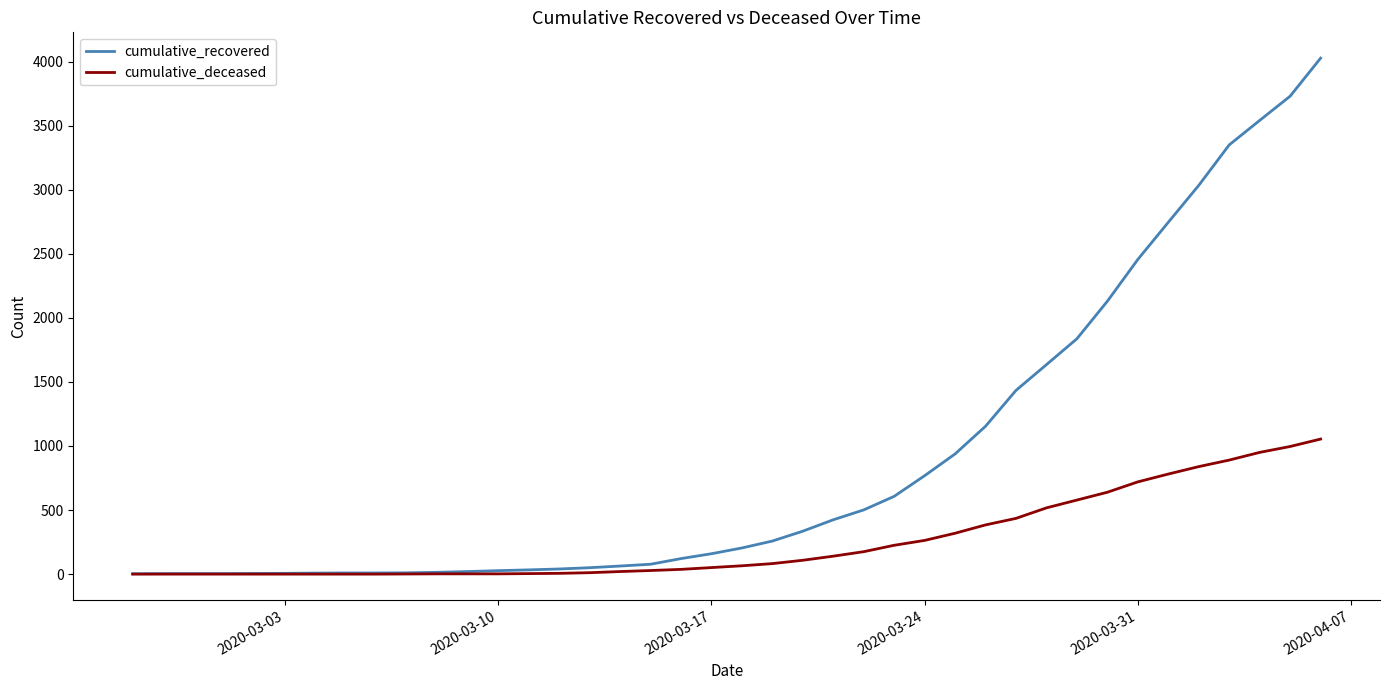

At how many categories does at least one series exceed 179?

20